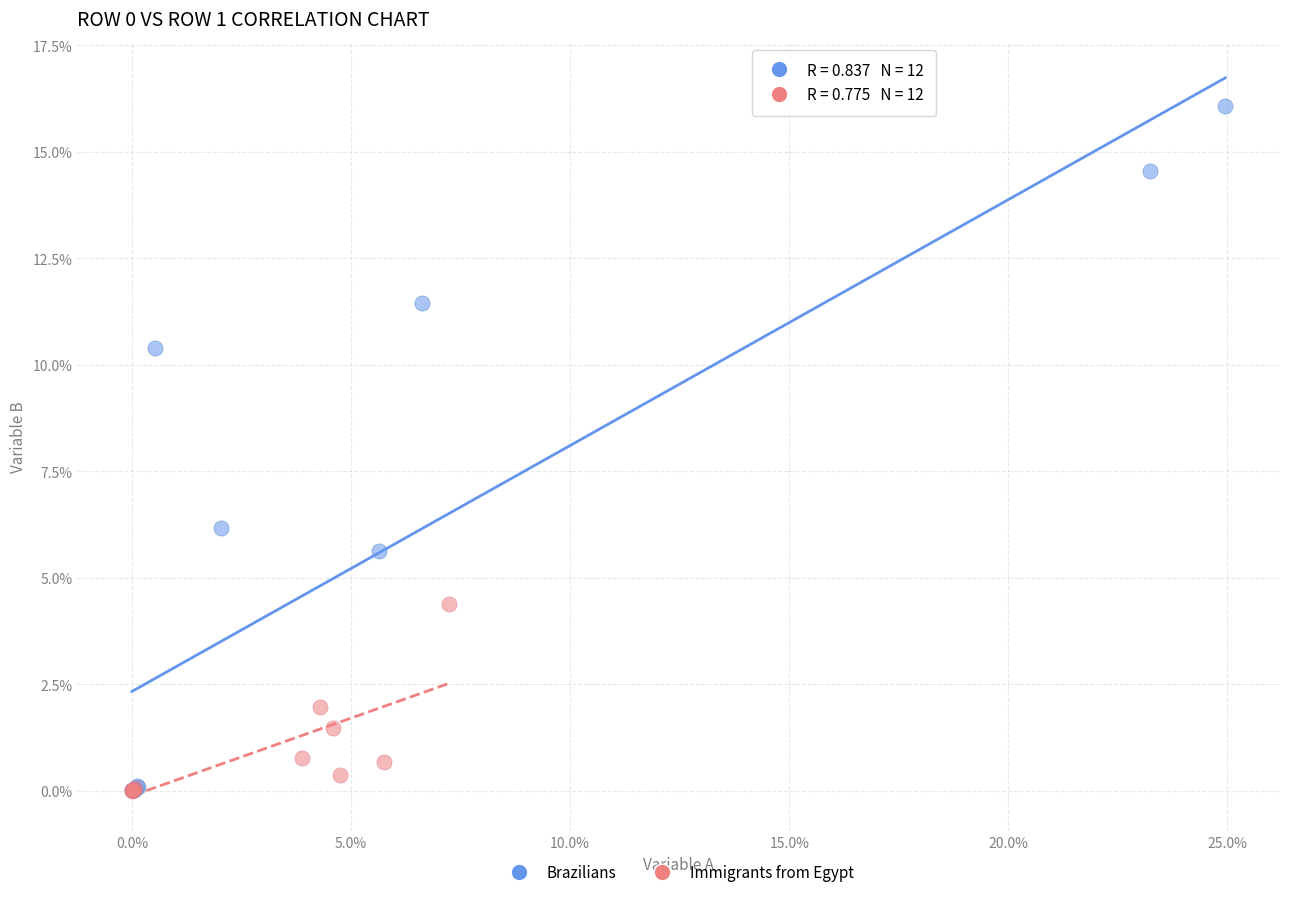

Which series has the largest Y range (max minus min)?

Brazilians